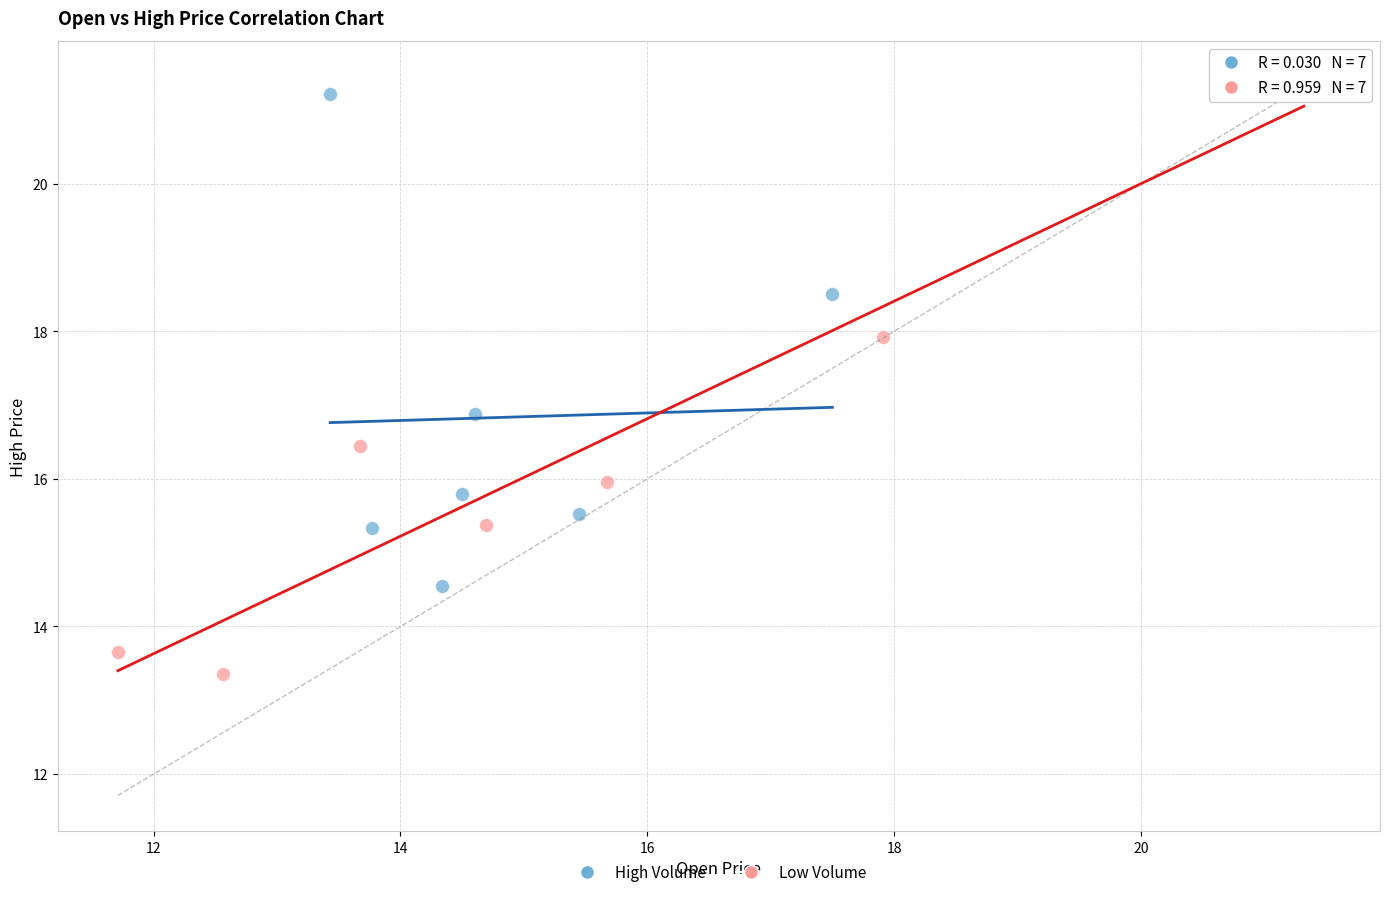

Which series has the widest spread of Y values?

Low Volume